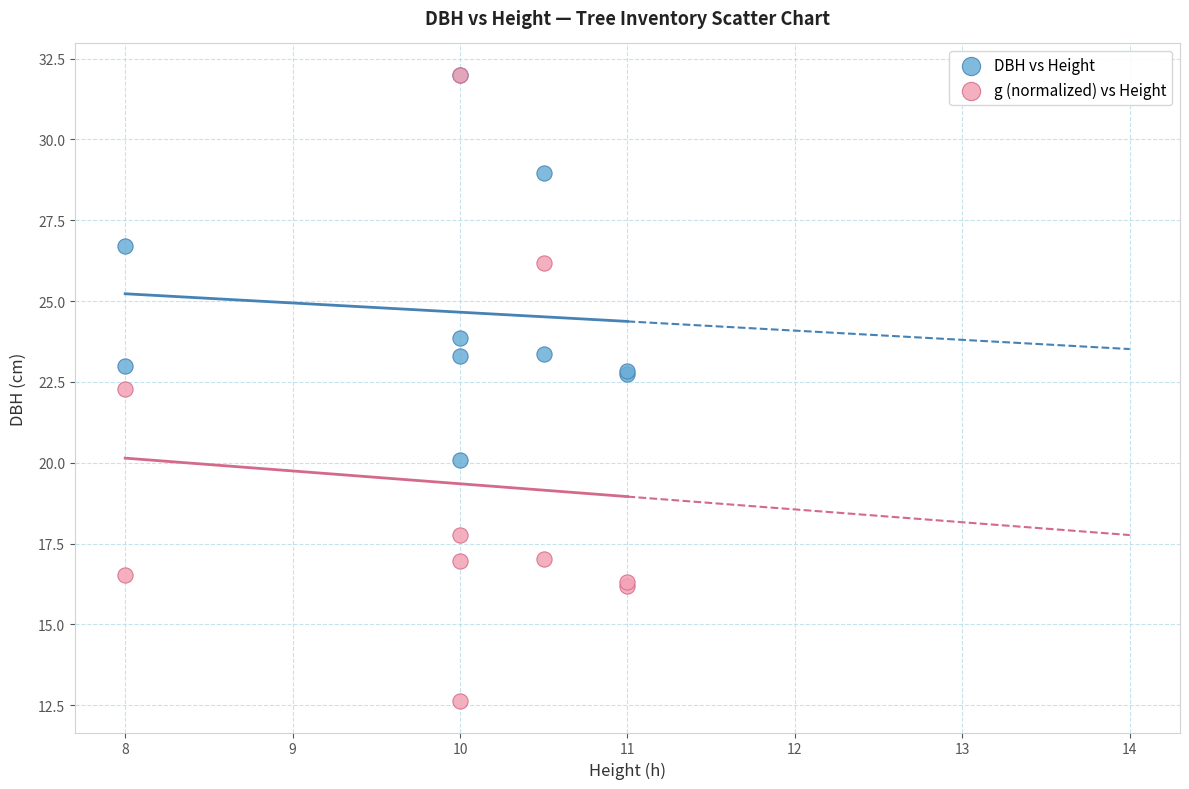

What are all the series names shown in the legend?

DBH vs Height, g (normalized) vs Height